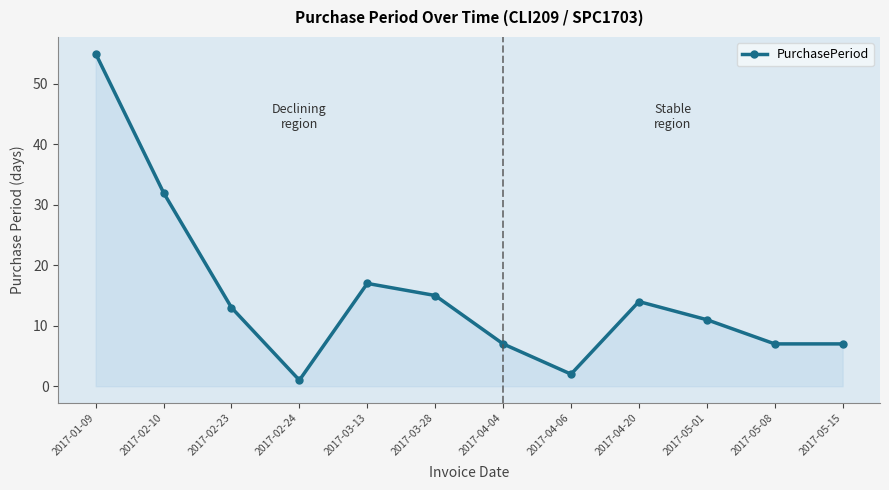

What is the value of the 9th point from the left?

14